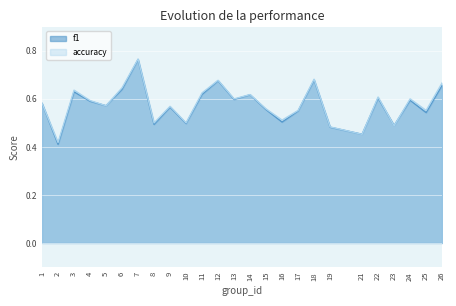

At how many categories does at least one series exceed 0?

25